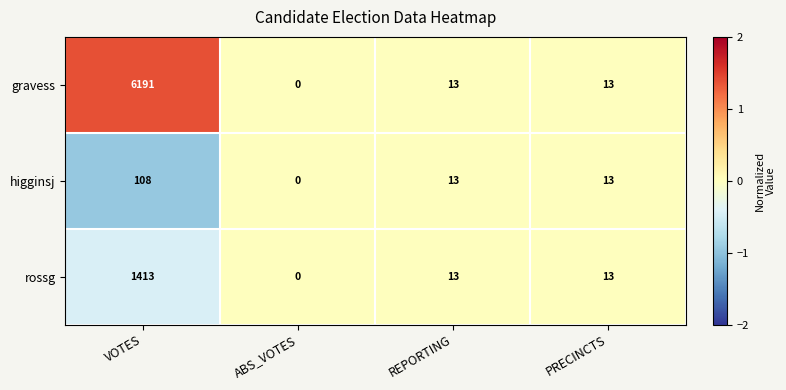

Which series has the largest range (max minus min)?

gravess